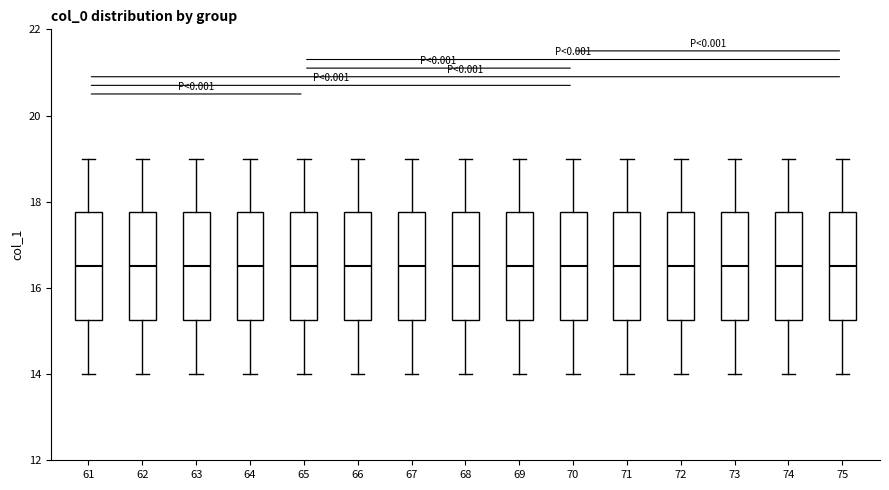

Where is the upper edge of the box at x = 69 on the y-axis? The values are not printed on the chart, so give them approximately, as read against the axis.

17.8